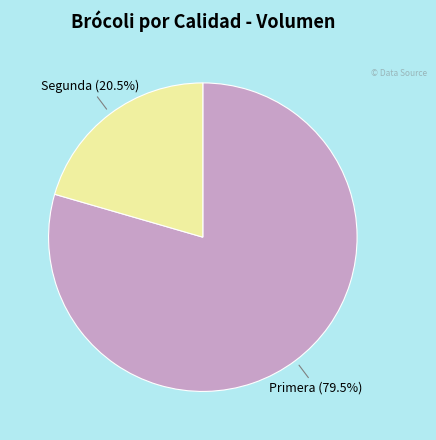

Does any single category account for the majority?

Yes